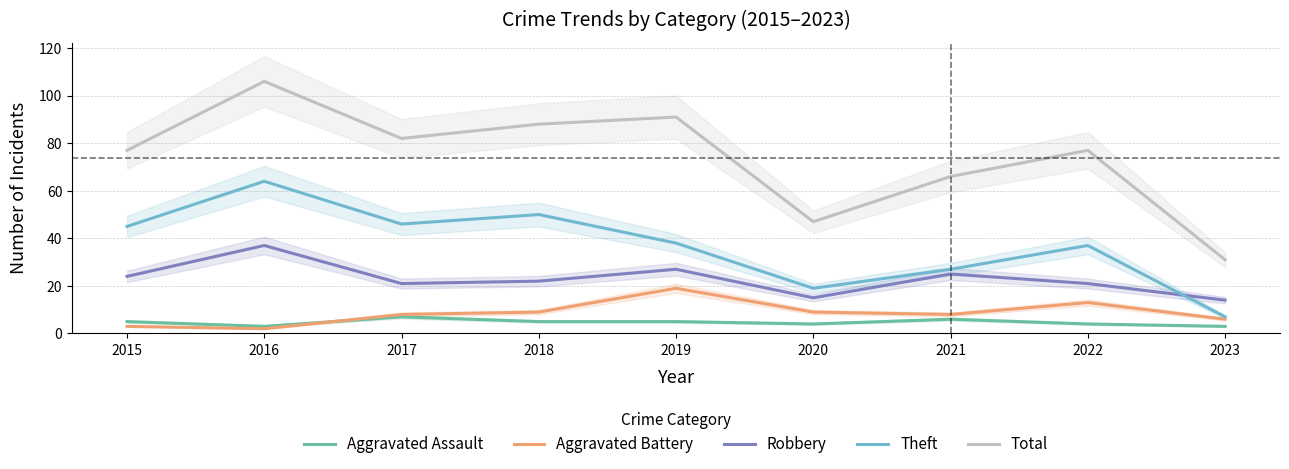

Which series has the widest spread of values?

Total